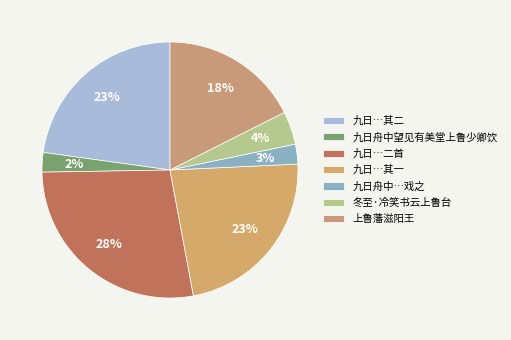

True or false: 上鲁藩滋阳王 accounts for 18% of the total.

True